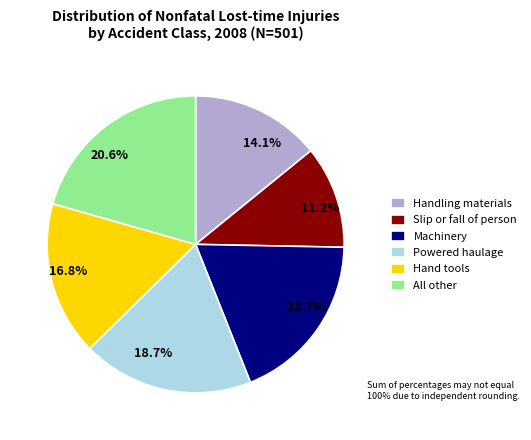

Count the number of slices in the pie.

6